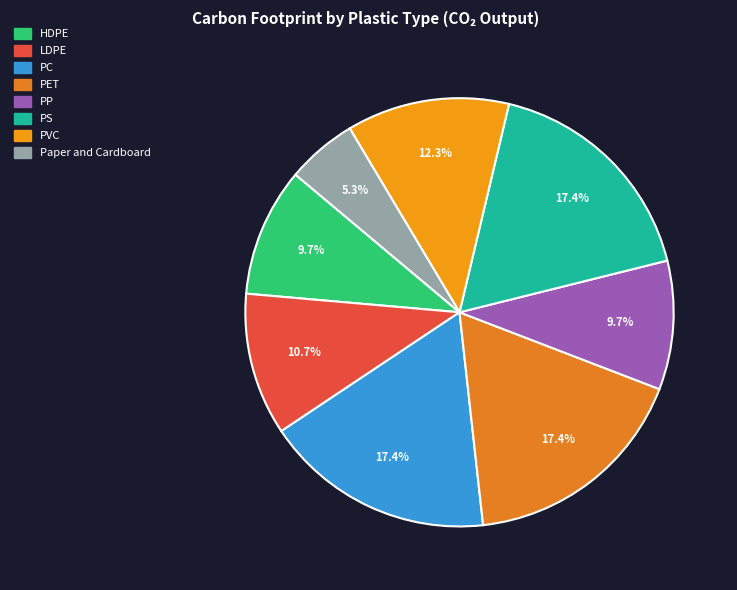

How many segments does this pie chart have?

8